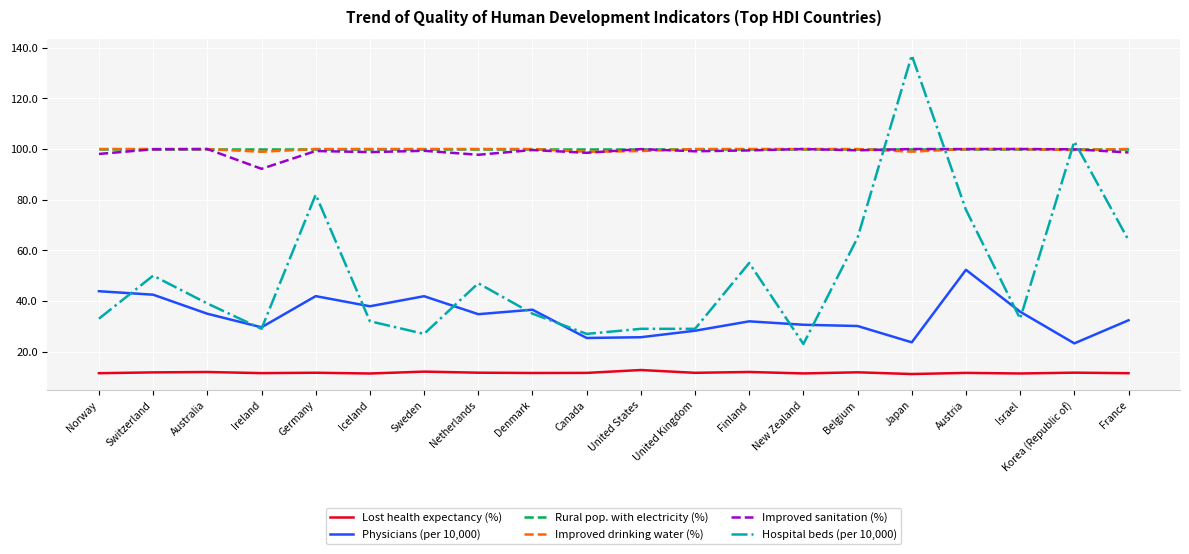

At which category does the chart reach its peak across all series?

Japan